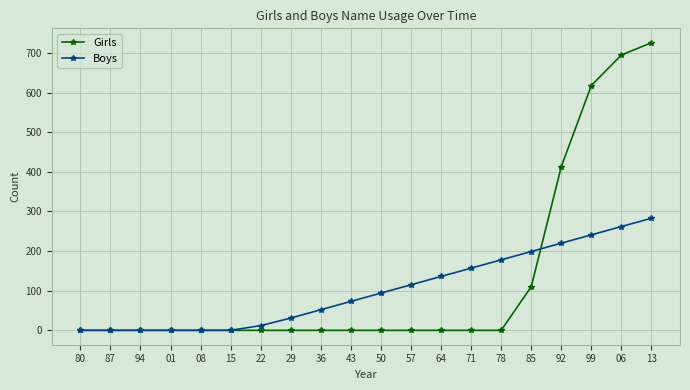

The Girls series shows 246 at 15. True or false?

False